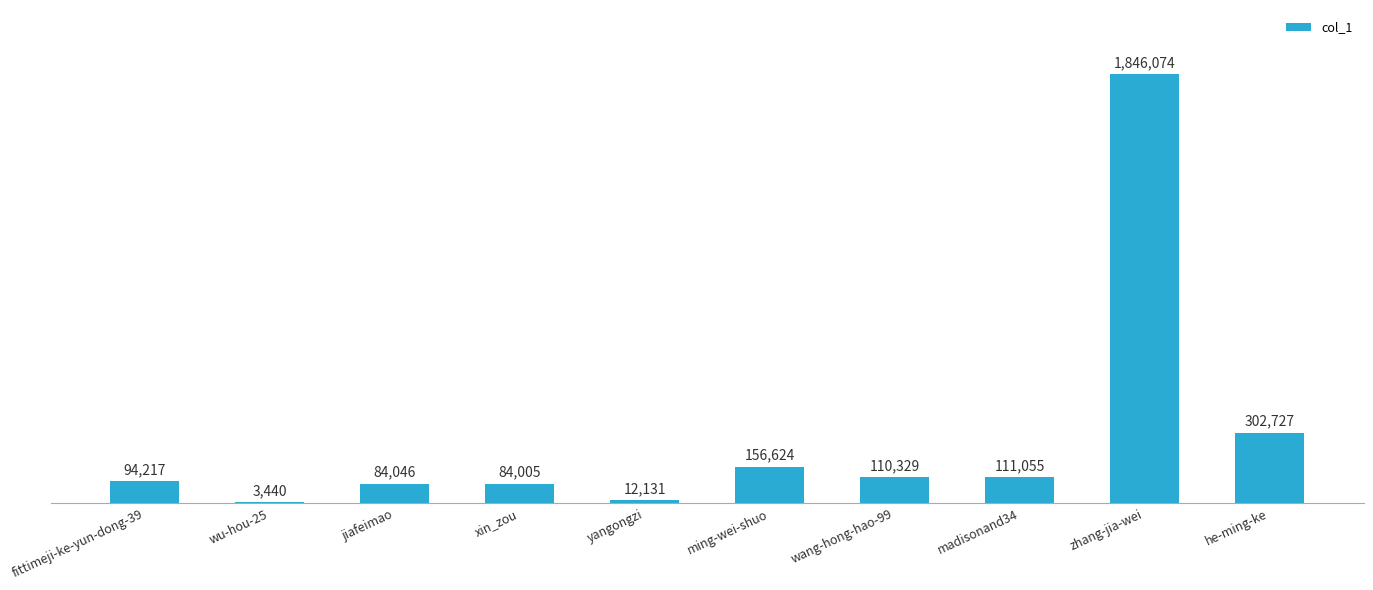

Rank the categories by value from lowest to highest.

wu-hou-25, yangongzi, xin_zou, jiafeimao, fittimeji-ke-yun-dong-39, wang-hong-hao-99, madisonand34, ming-wei-shuo, he-ming-ke, zhang-jia-wei